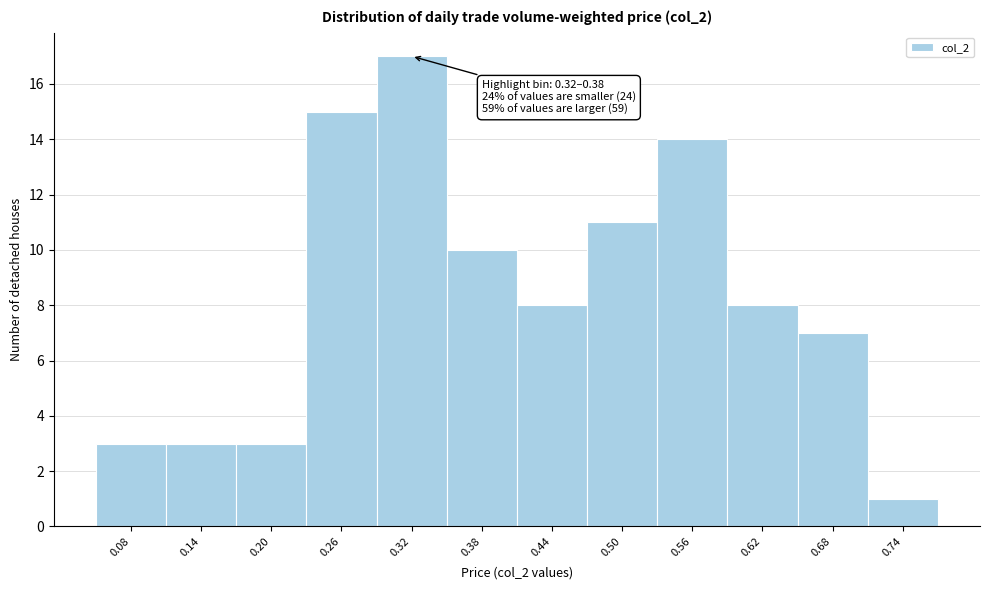

Reading right to left, list all the values displayed in this chart.

0.74=1	0.68=7	0.62=8	0.56=14	0.50=11	0.44=8	0.38=10	0.32=17	0.26=15	0.20=3	0.14=3	0.08=3